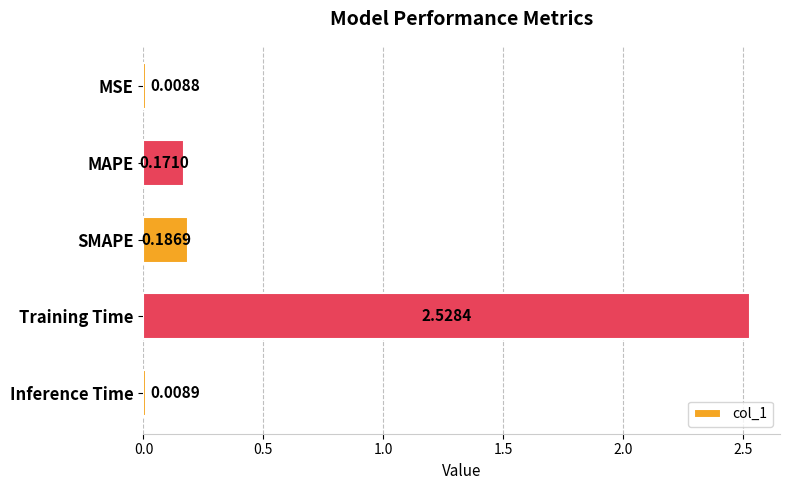

Which has a higher value, MSE or MAPE?

MAPE